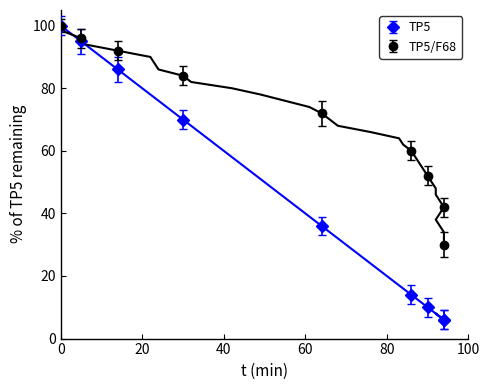

What is the sum of all values?

1333